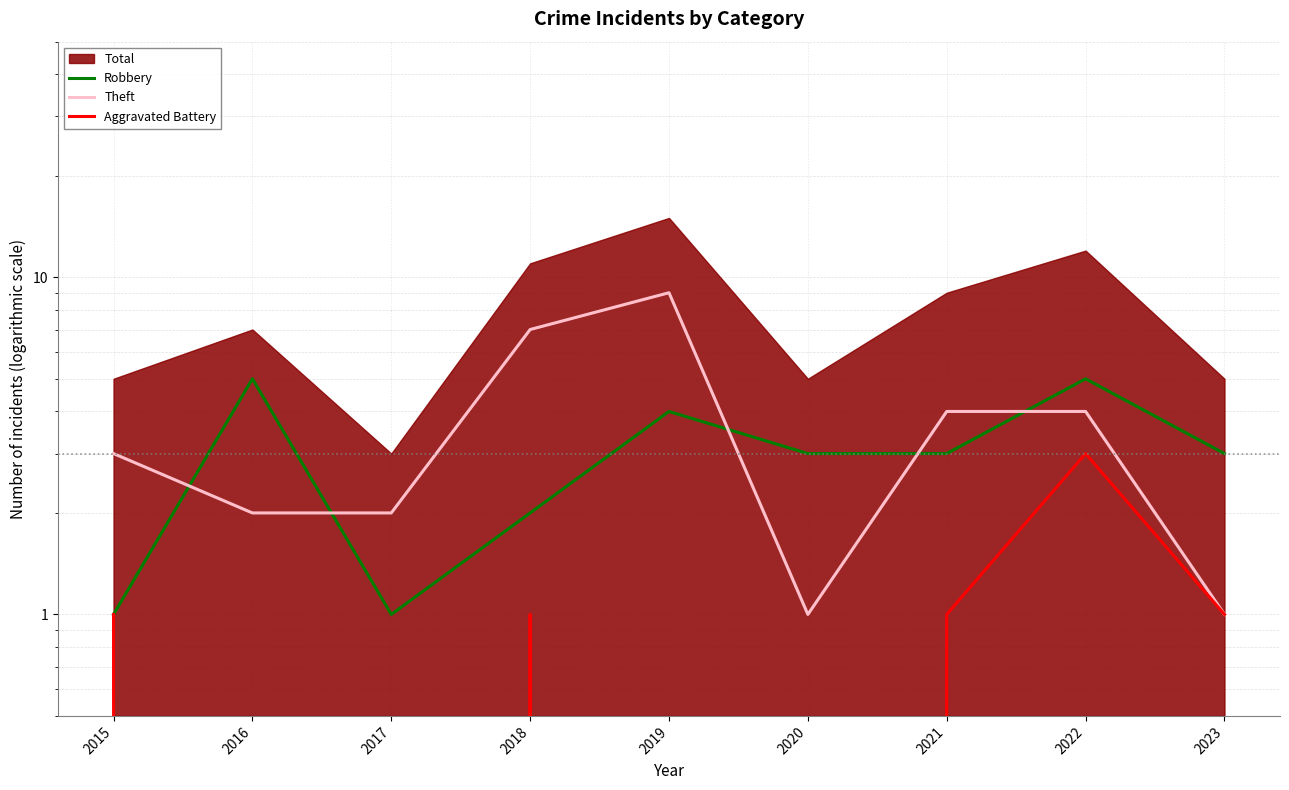

Which has a higher value, 2015 or 2016?

2016